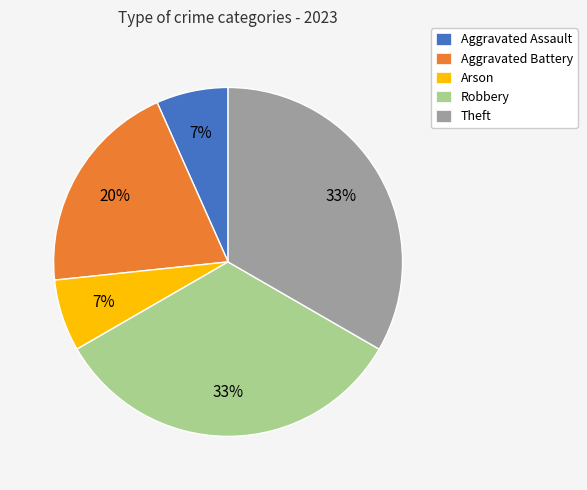

Do Theft and Aggravated Battery together represent more than half of the pie?

Yes